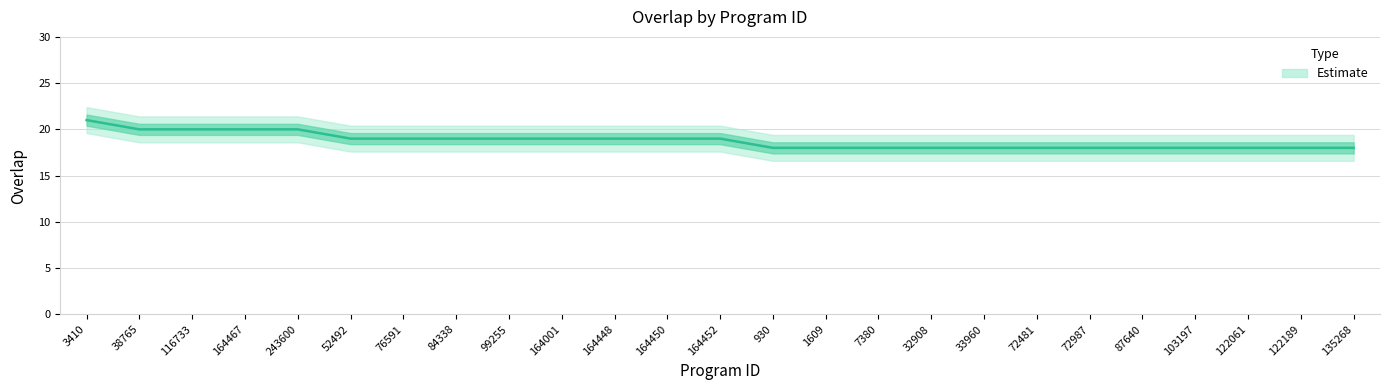

Which has a higher value, 33960 or 164467?

164467